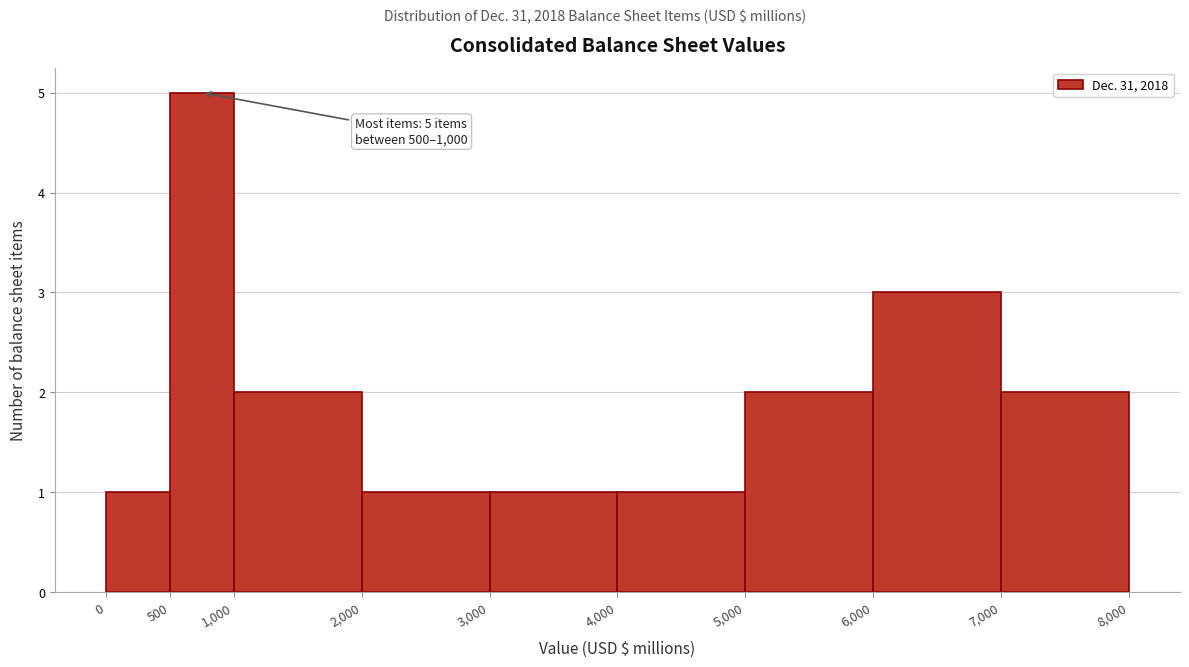

Over which range of the x-axis is the bar tallest?

500 to 1,000